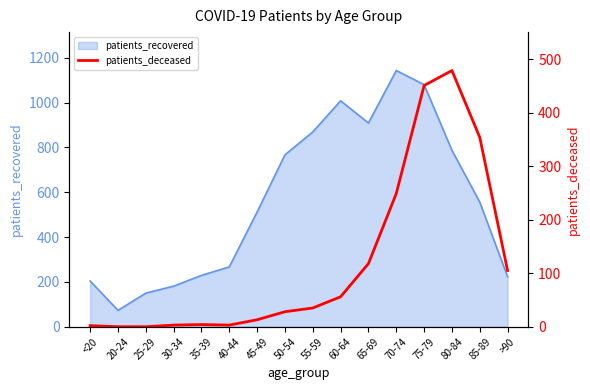

At which label is patients_recovered closest to 608?

85-89